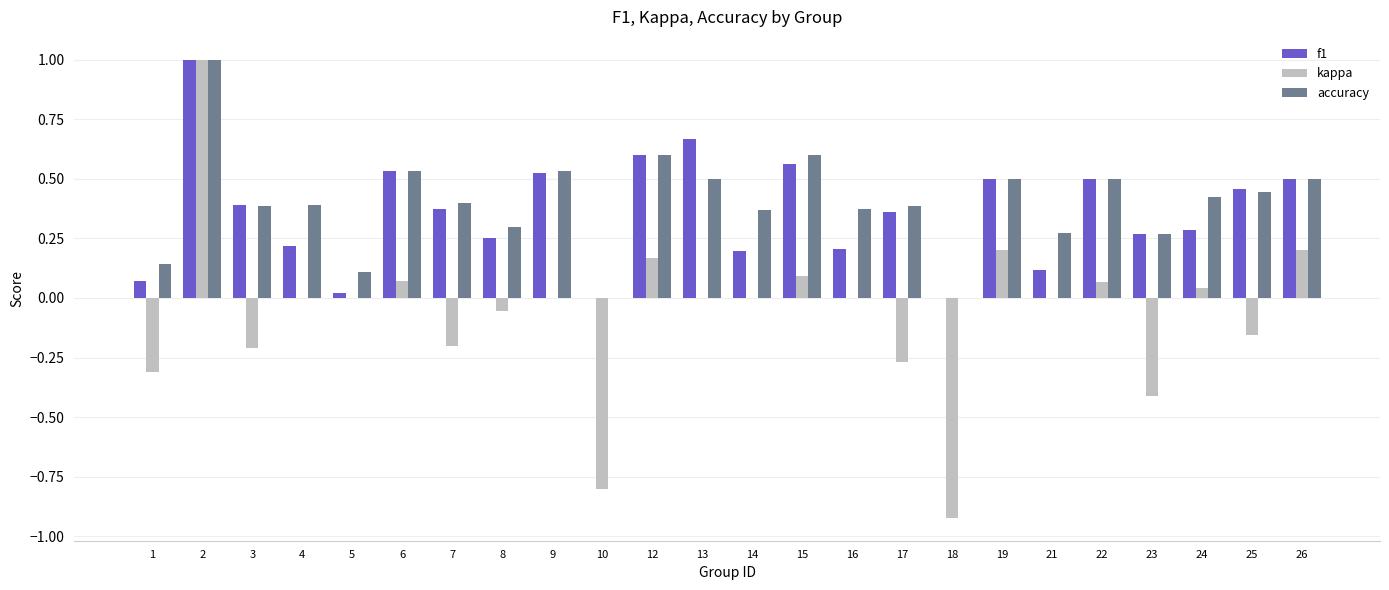

The f1 series shows 0.1 at 1. True or false?

True